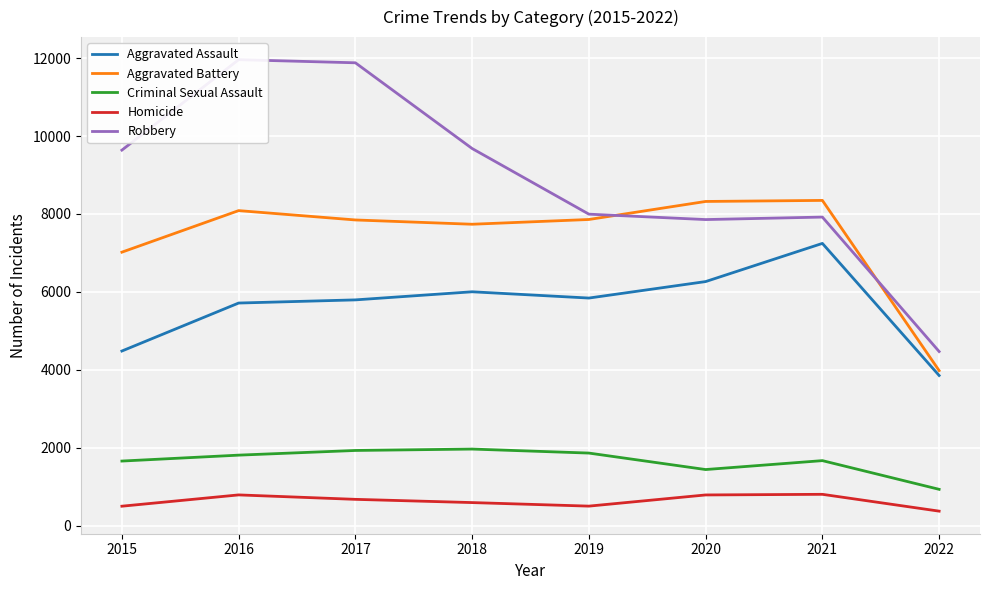

At which category does the chart reach its peak across all series?

2016